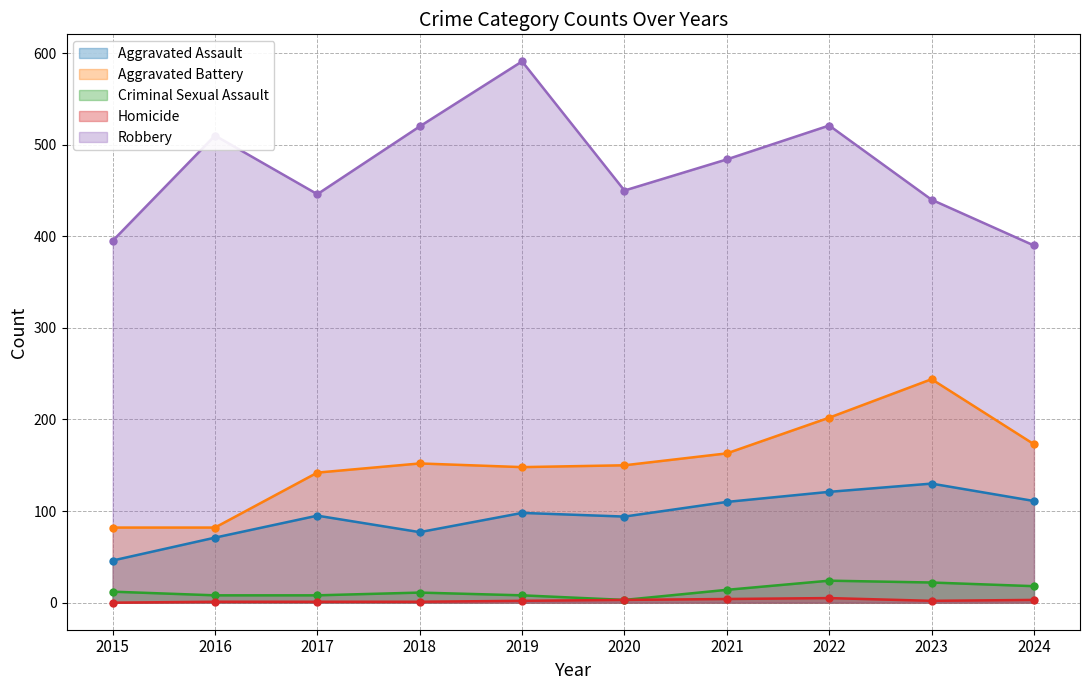

Where does the Robbery series first go above 484?

2016